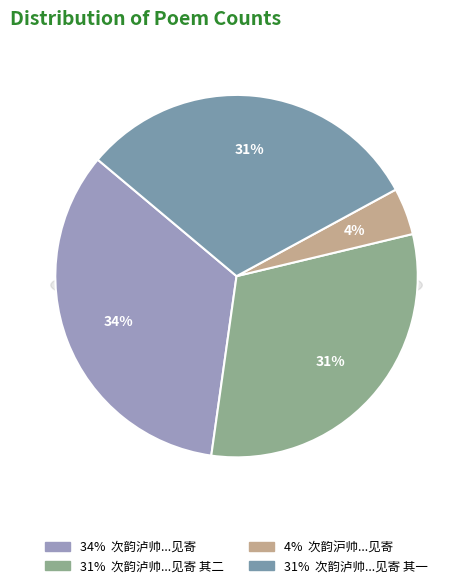

How much of the chart is everything except 次韵泸帅范郎中再和所送李季允韵见寄 其二?

69.0%